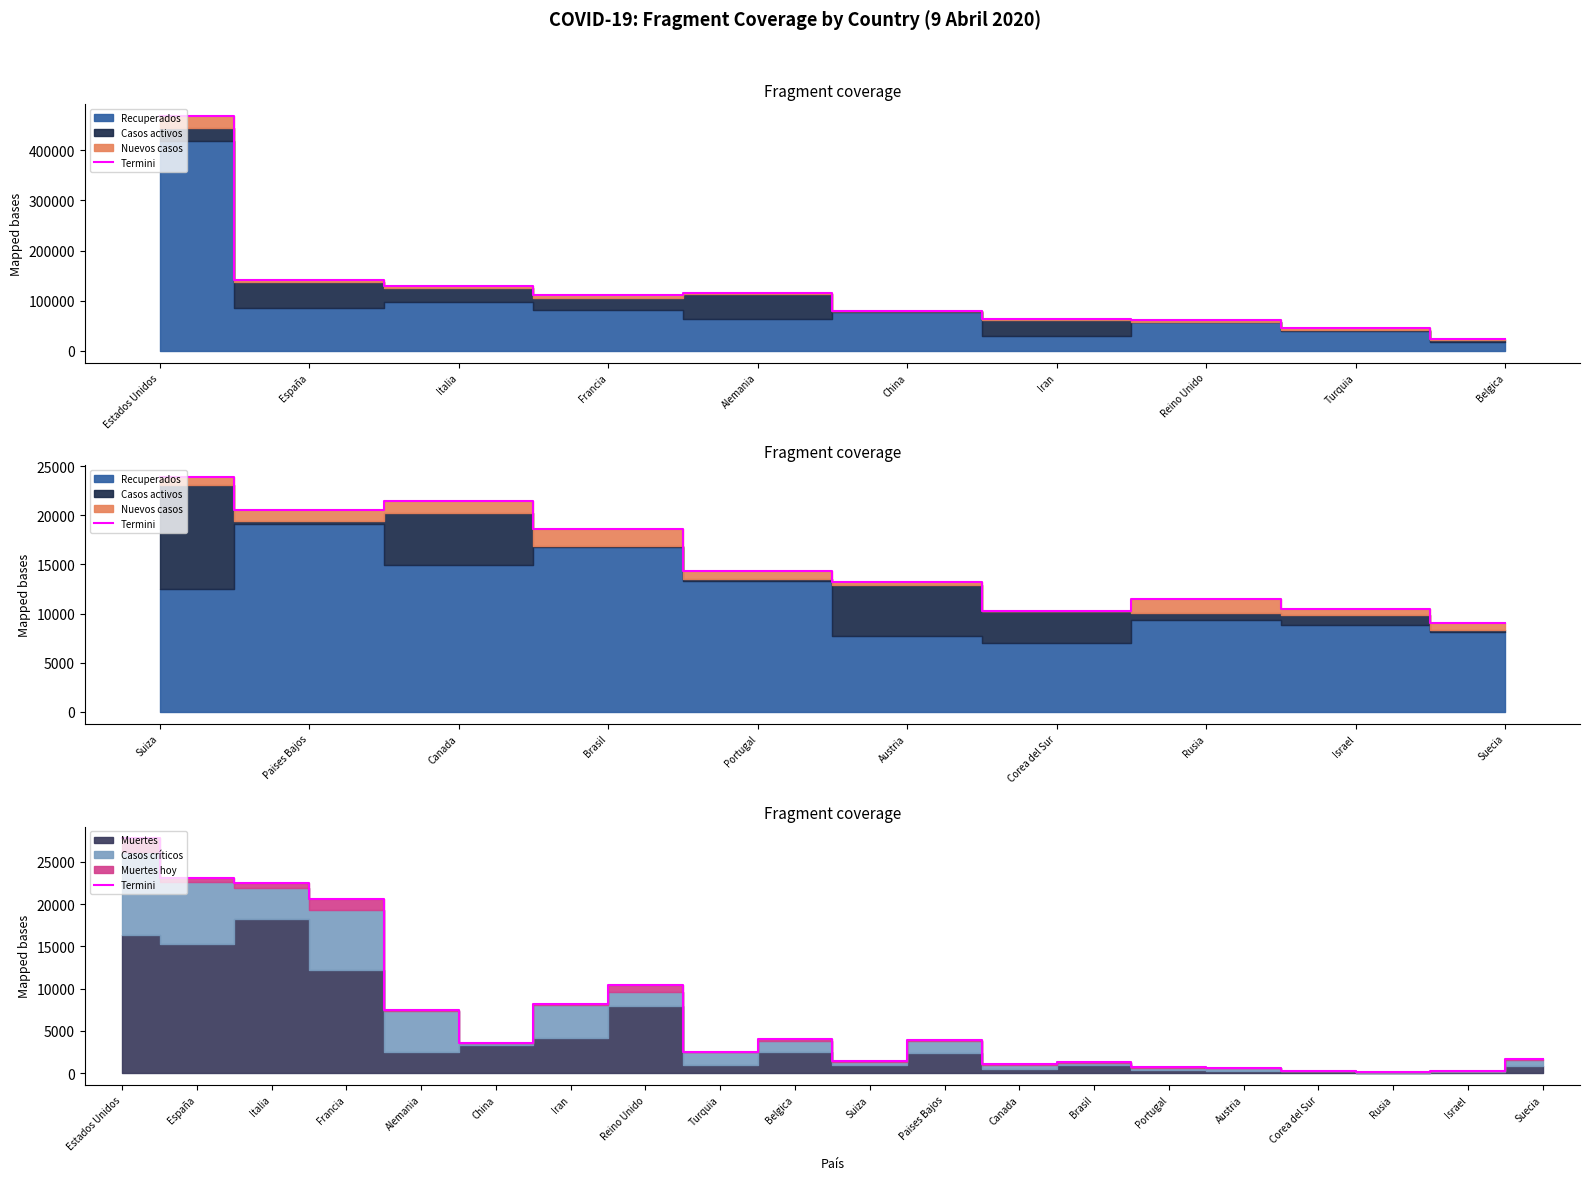

Does the chart display data point markers on the line(s)?

No